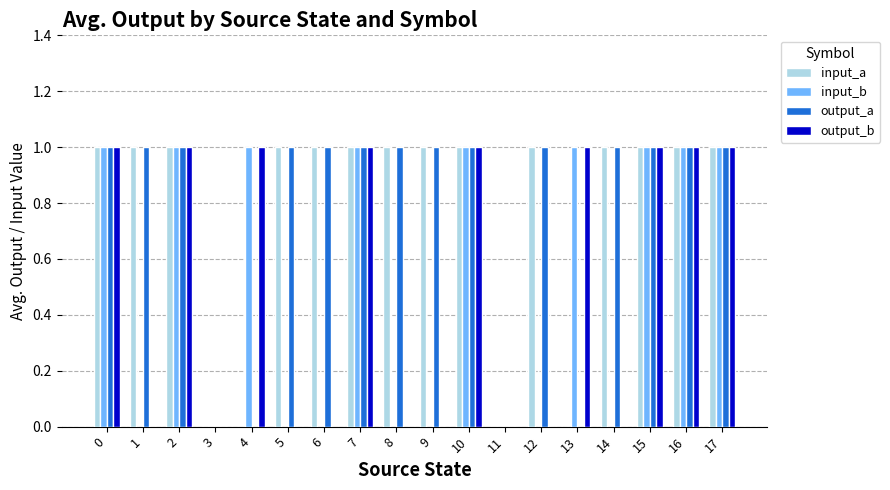

Count the input_a values in the range 1 to 2.

14